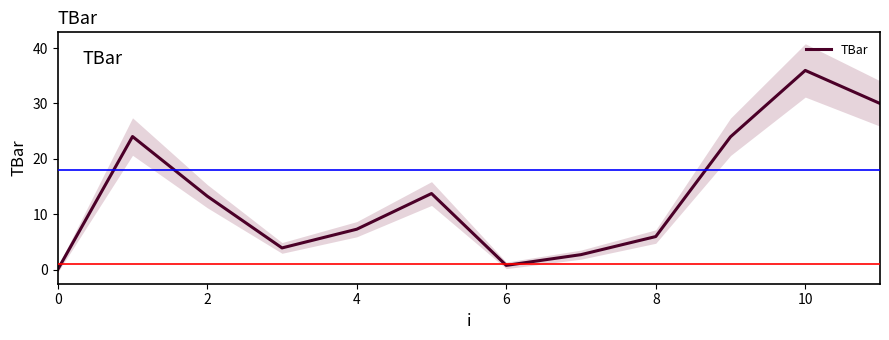

What is the difference between the values at 9 and 10?

12.0